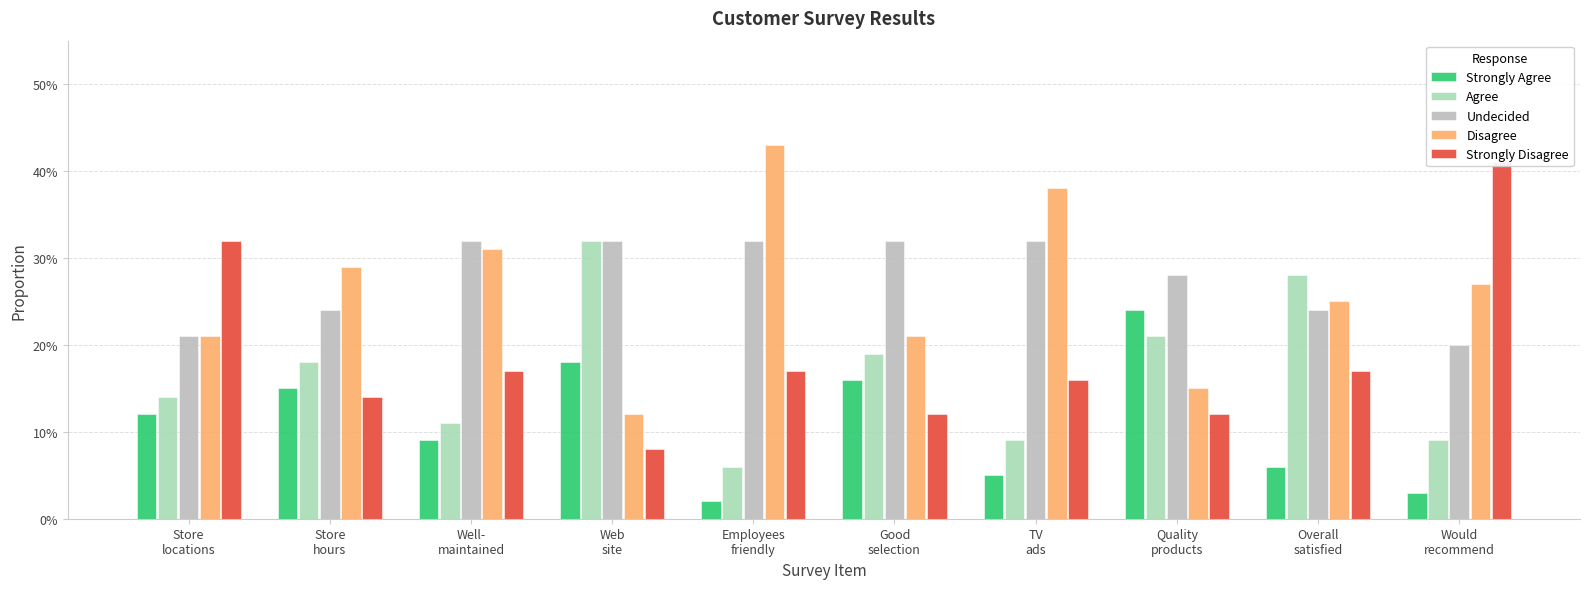

The Strongly Disagree series shows 0.1 at Store
hours. True or false?

True